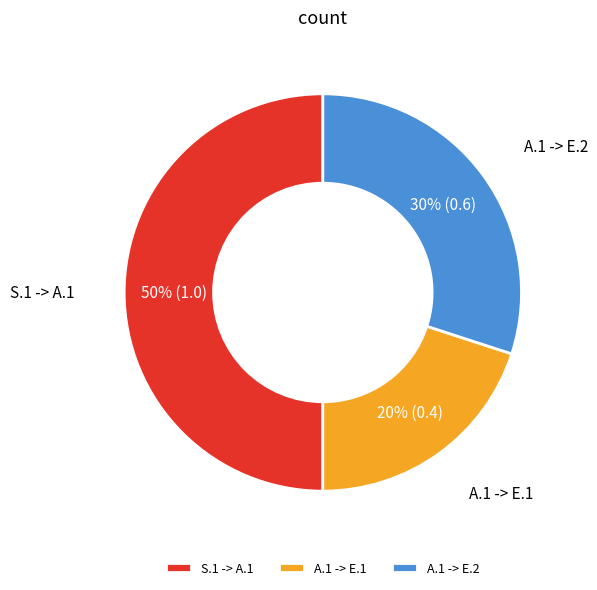

To the nearest percent, what is the difference between the largest and smallest slice percentages?

30%